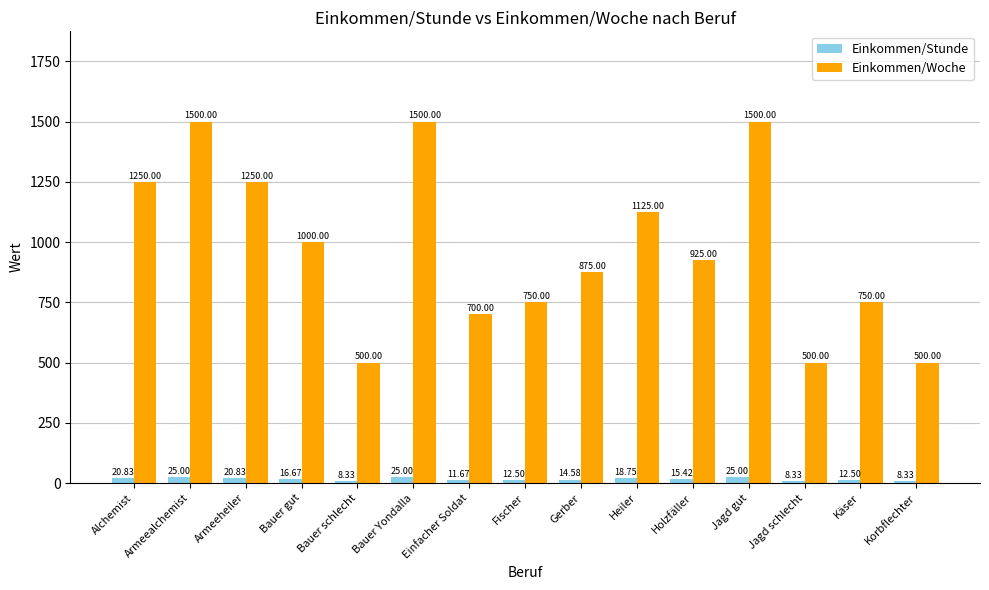

Is the value of Einkommen/Woche at Jagd schlecht greater than the value of Einkommen/Stunde at Einfacher Soldat?

Yes